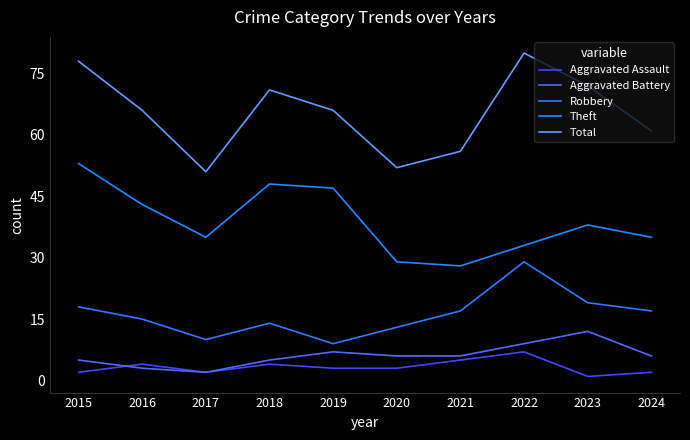

At which label is Aggravated Assault closest to 4?

2016